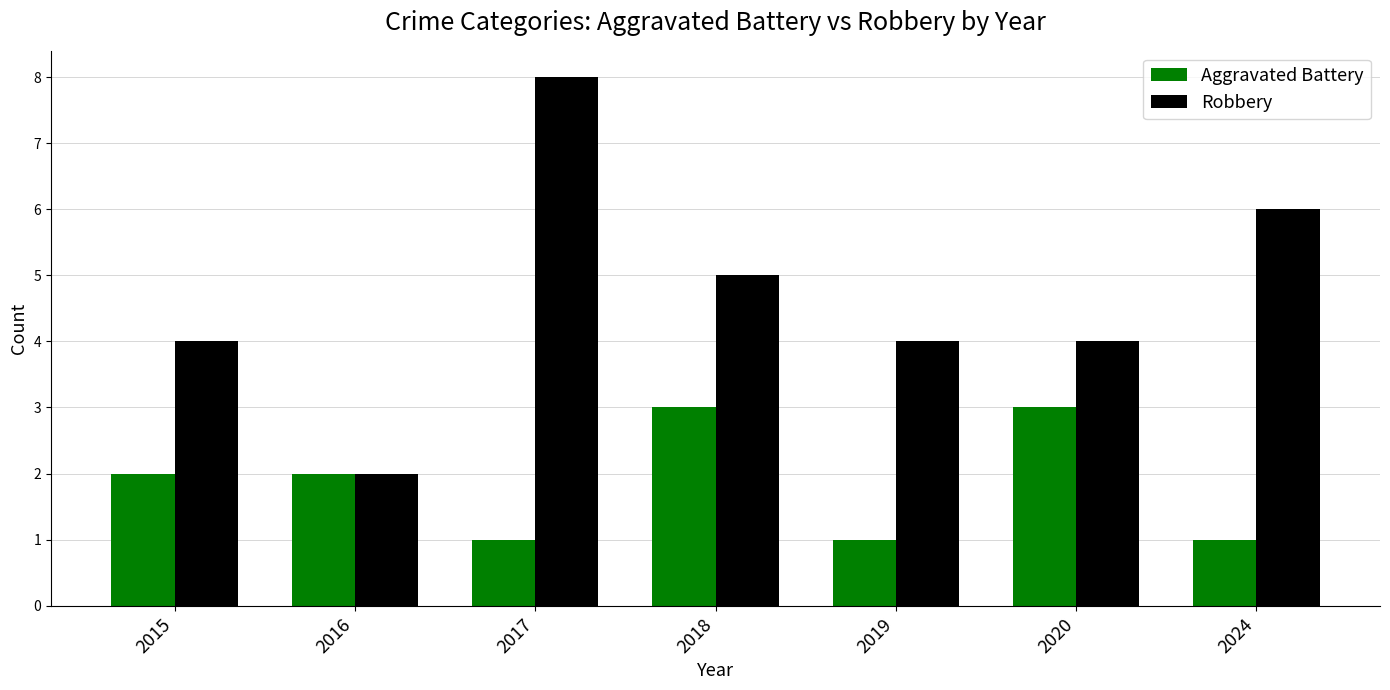

Reading left to right, list all the values displayed in this chart.

Aggravated Battery: 2	2	1	3	1	3	1
Robbery: 4	2	8	5	4	4	6